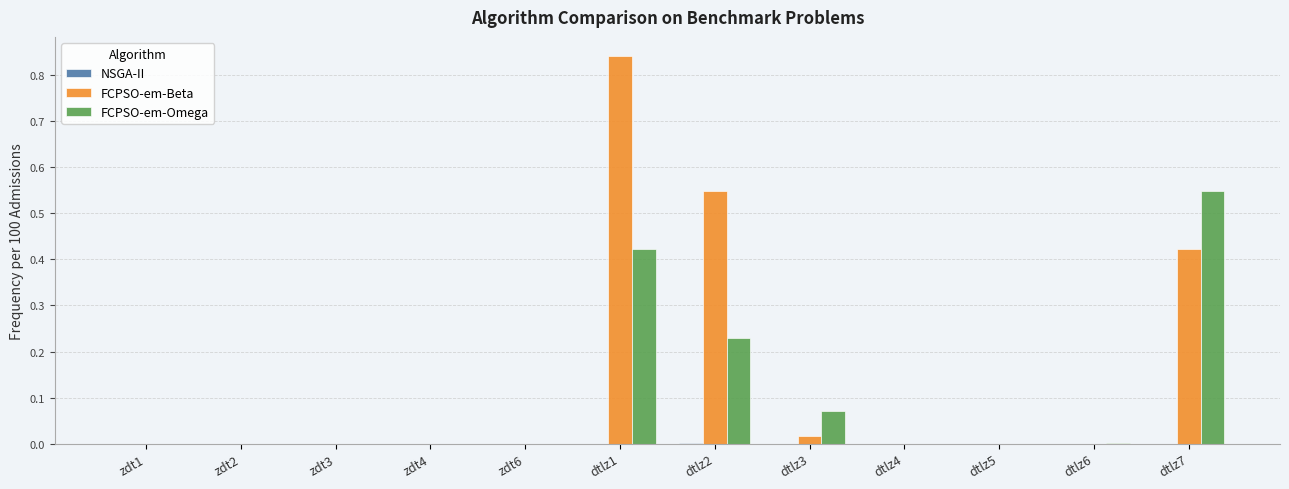

What is the sum of all FCPSO-em-Omega values?

1.3